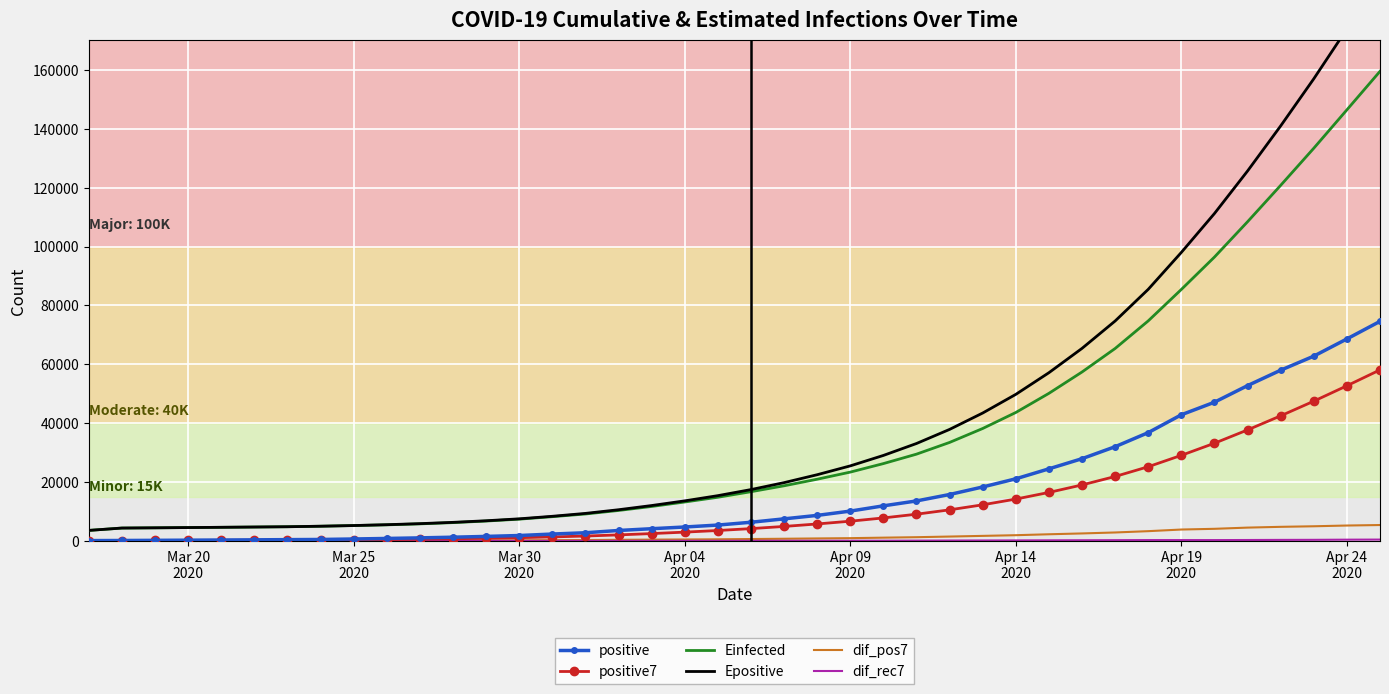

True or false: positive and Einfected intersect in this chart.

False